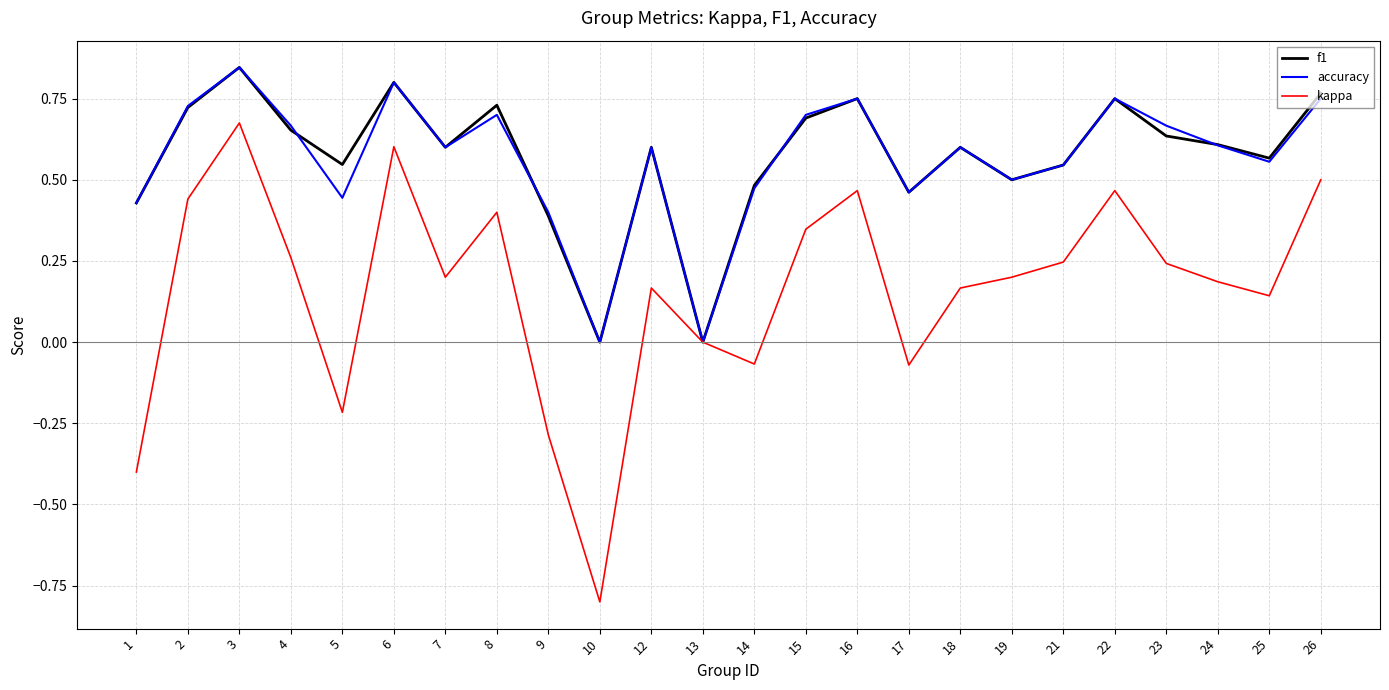

Which label corresponds to the largest value in the chart?

3